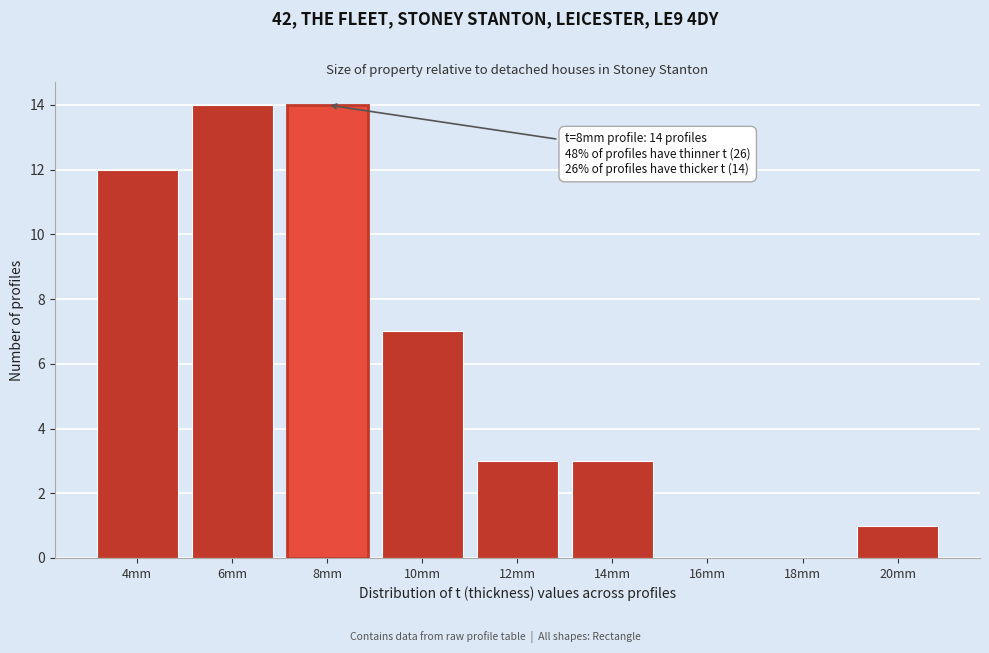

Reading left to right, extract all data points from this chart.

4mm=12	6mm=14	8mm=14	10mm=7	12mm=3	14mm=3	16mm=0	18mm=0	20mm=1